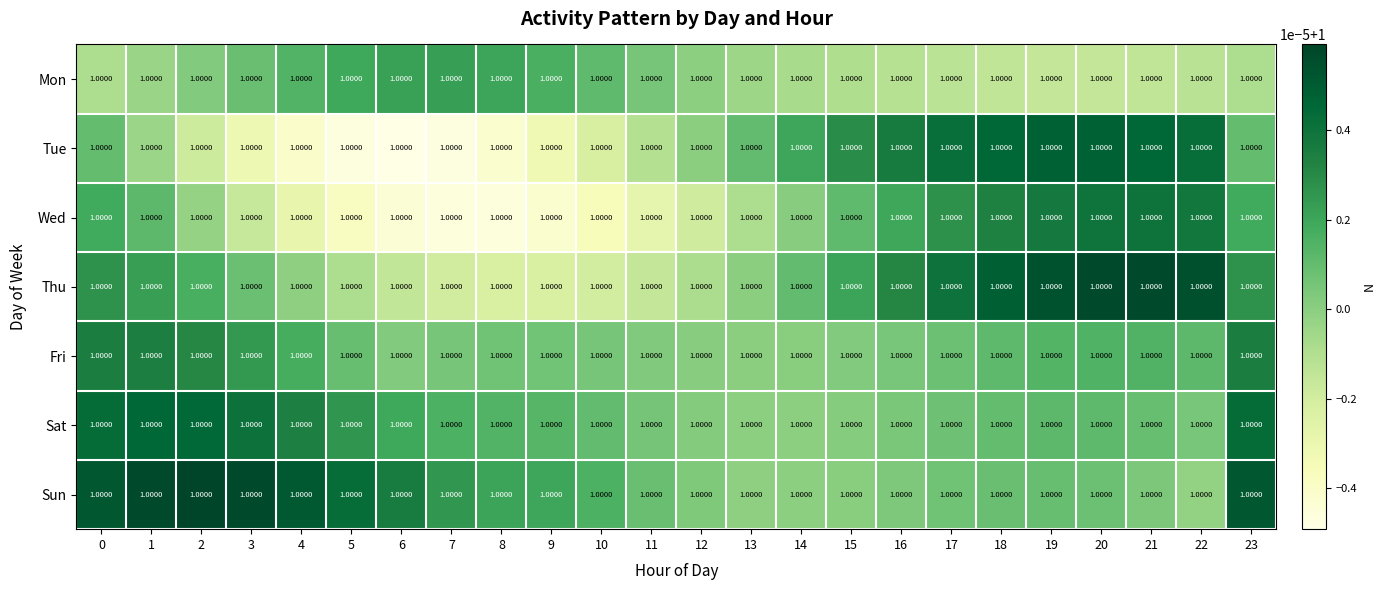

Which label corresponds to the smallest value in the chart?

6